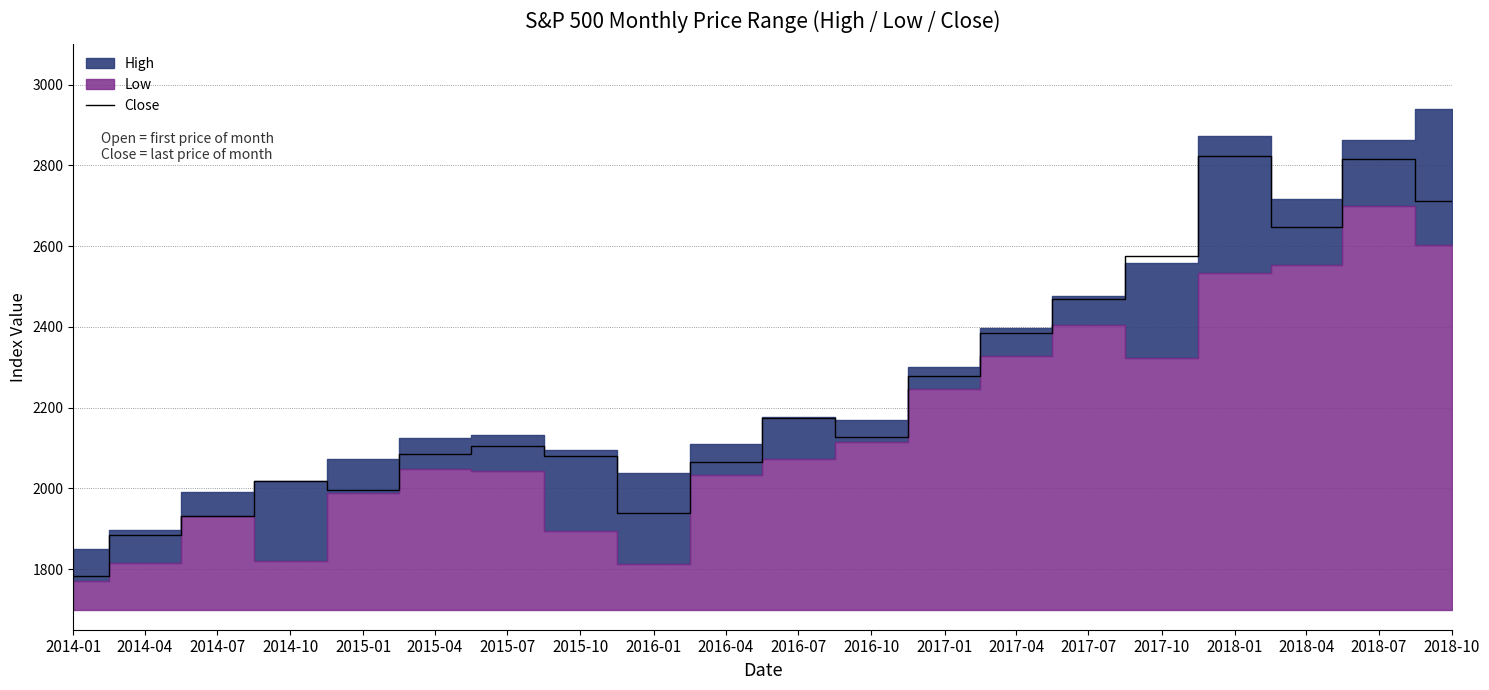

Which has a higher value, 2015-04 or 2017-07?

2017-07